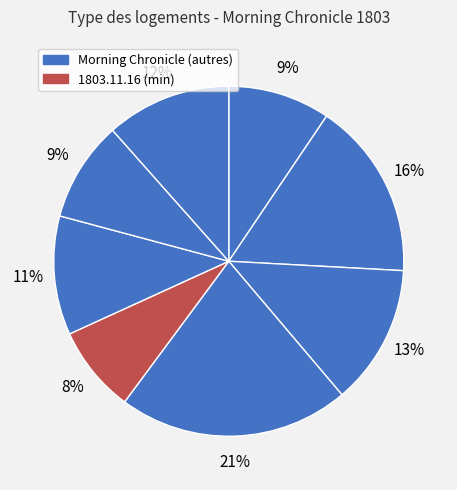

How many slices are in this pie chart?

8